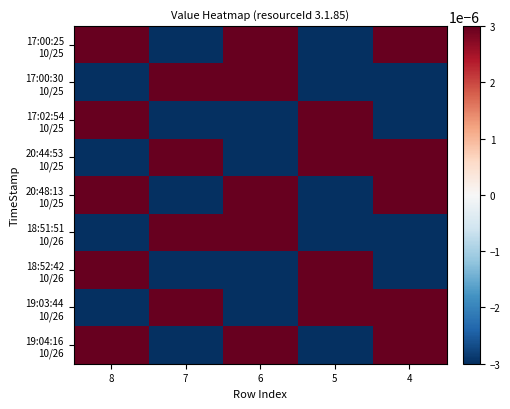

List the series in order of their peak value, lowest first.

17:00:25 10/25, 17:00:30 10/25, 17:02:54 10/25, 20:44:53 10/25, 20:48:13 10/25, 18:51:51 10/26, 18:52:42 10/26, 19:03:44 10/26, 19:04:16 10/26